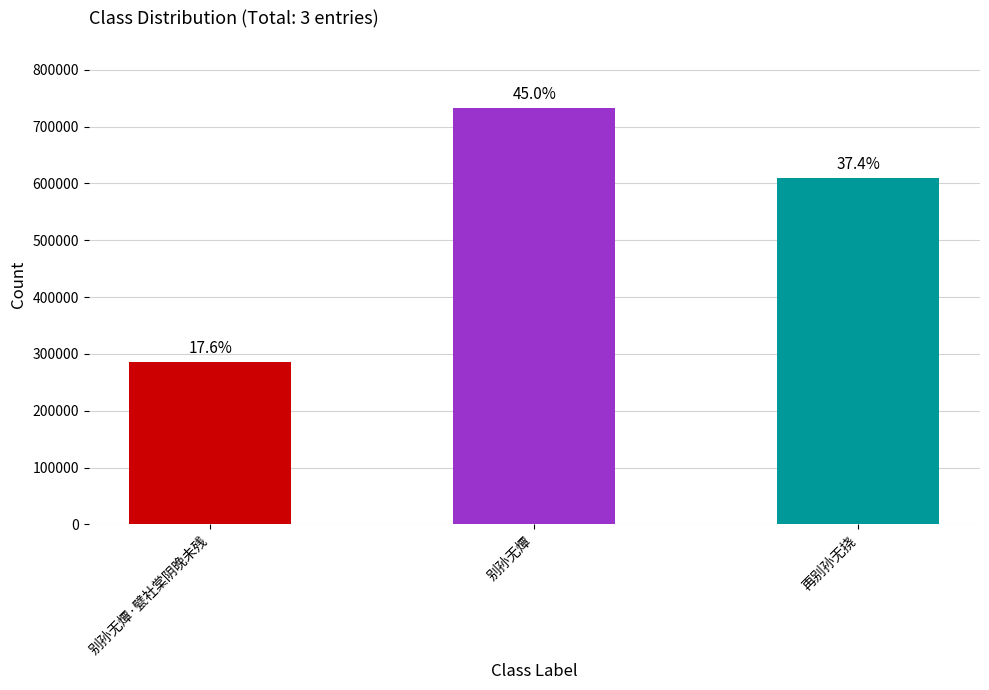

Are the bars horizontal?

No